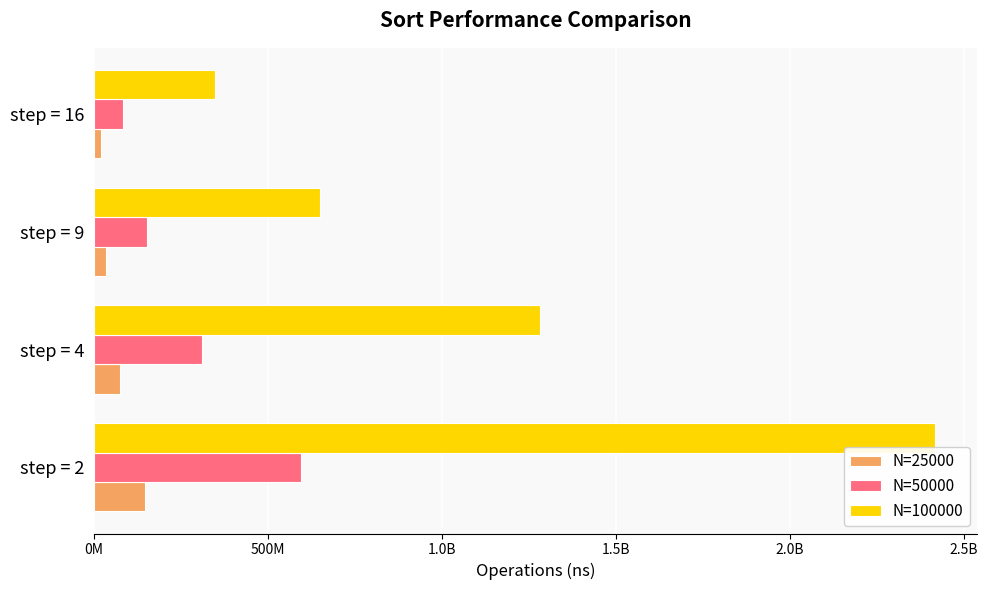

What are all the series names shown in the legend?

N=25000, N=50000, N=100000